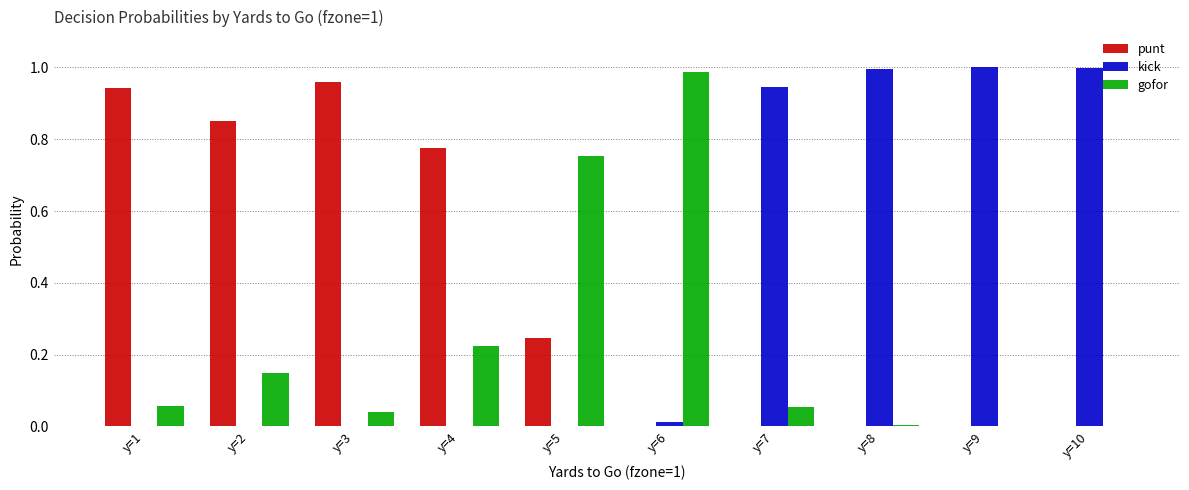

Is the value of gofor at y=6 greater than the value of punt at y=9?

Yes